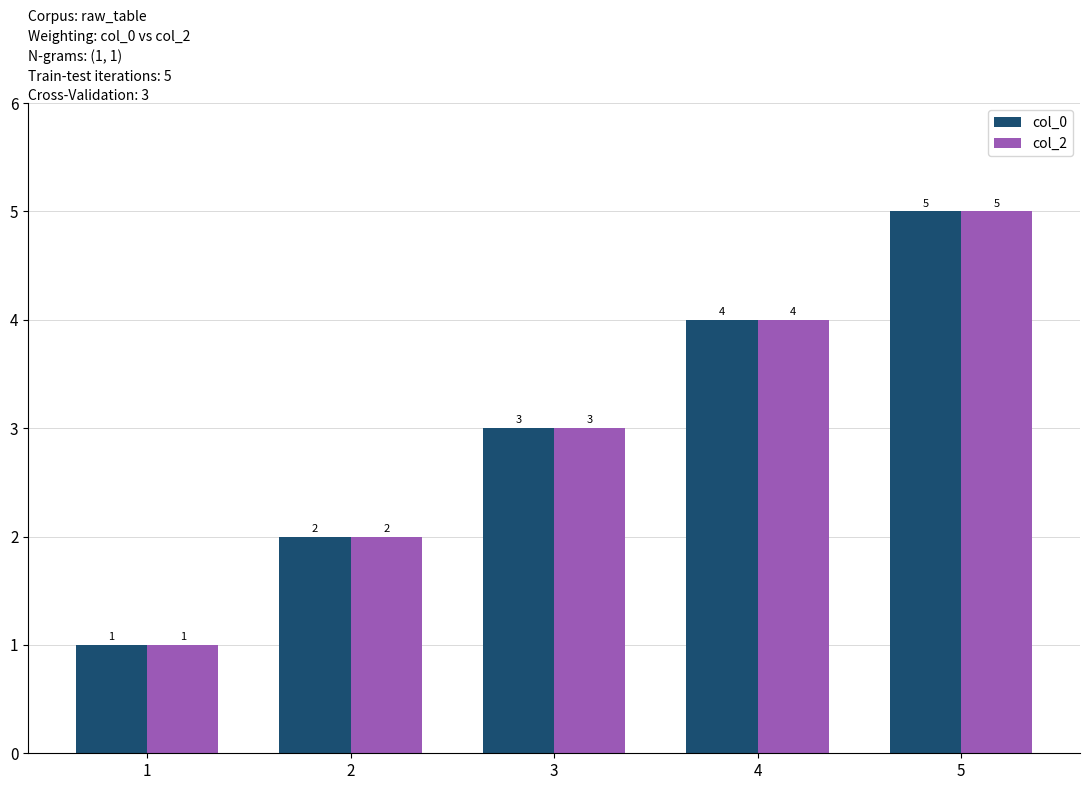

Count the col_0 values in the range 2 to 4.

3